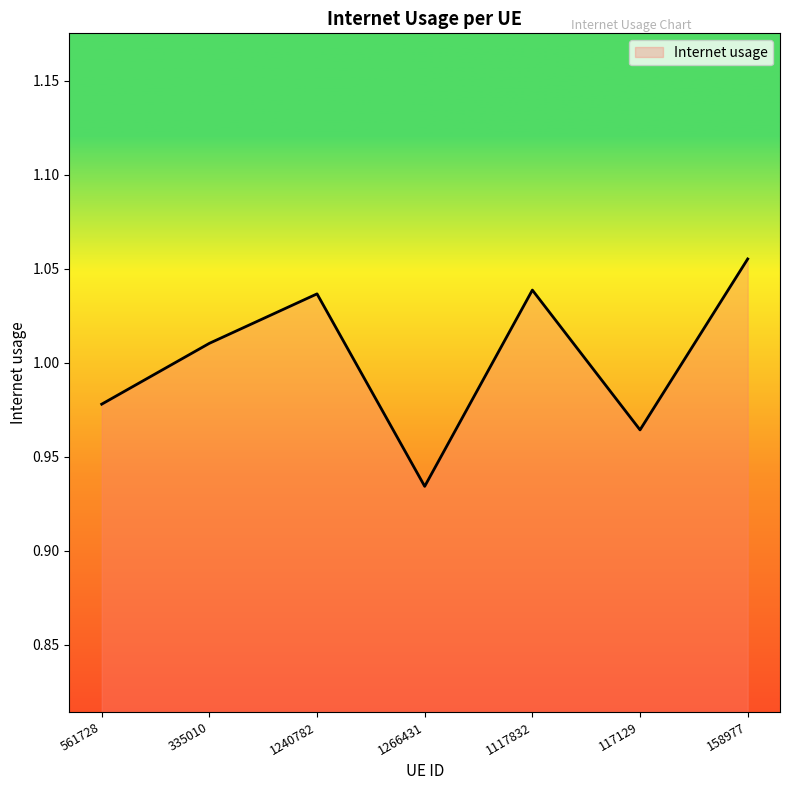

How many interior local valleys (lower than both neighbors) does the data have?

2